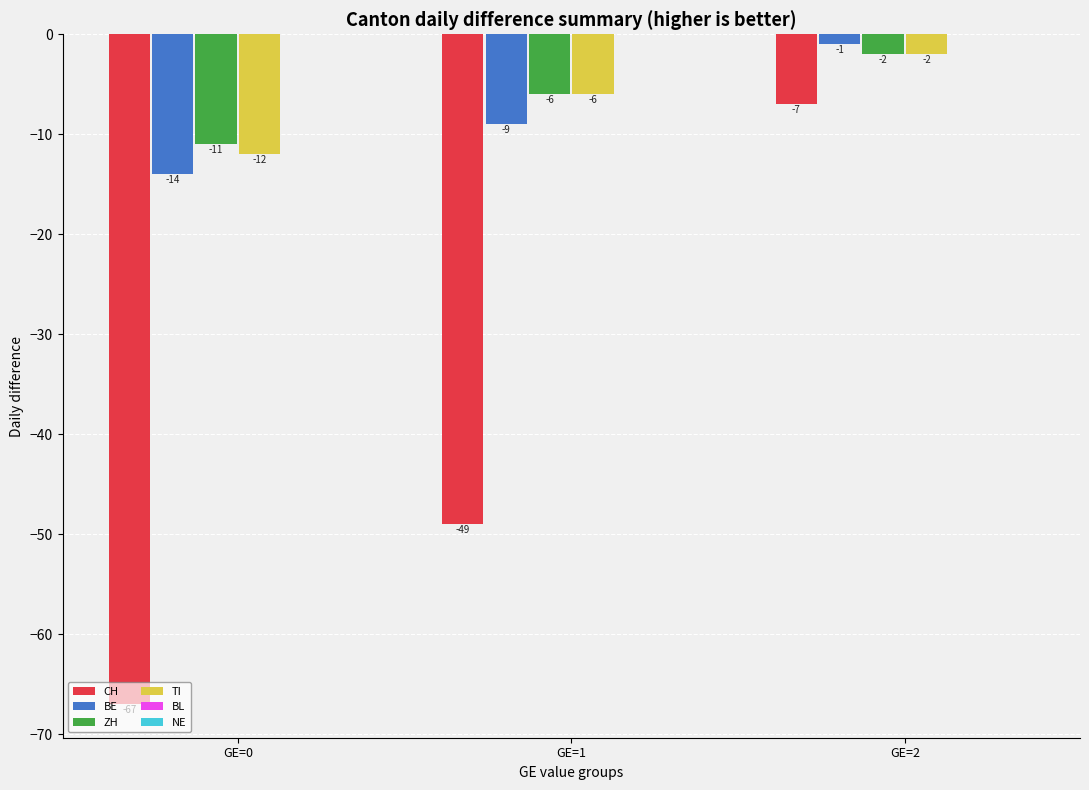

Which series has the widest spread of values?

CH